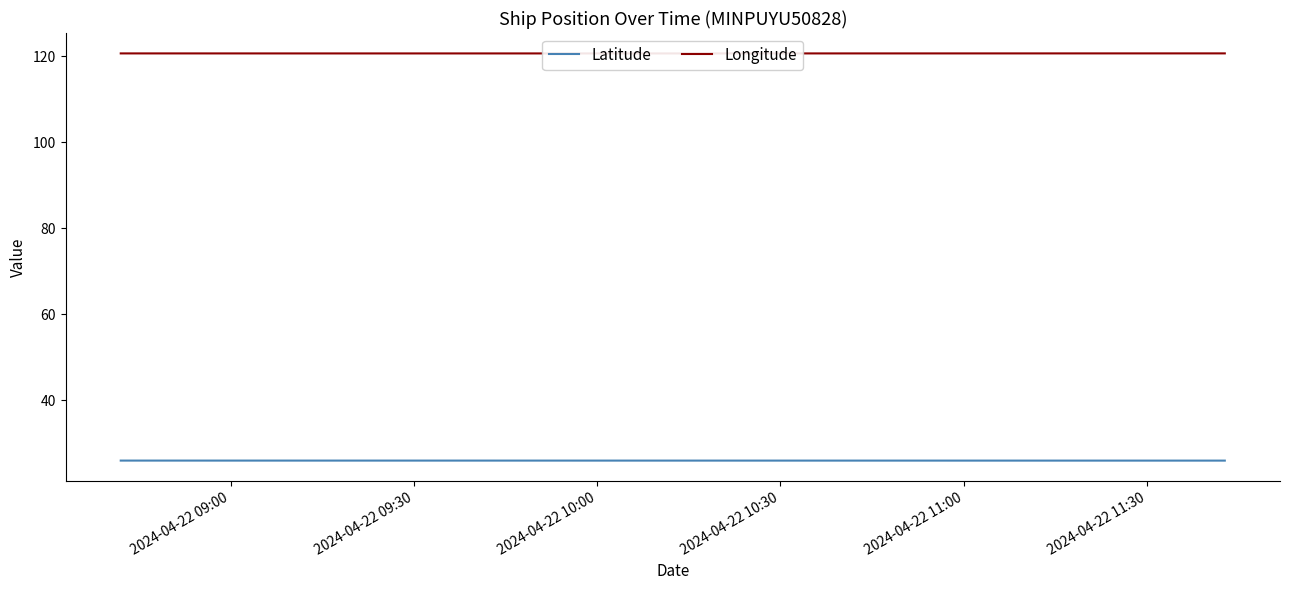

How many categories are shown in the chart?

40